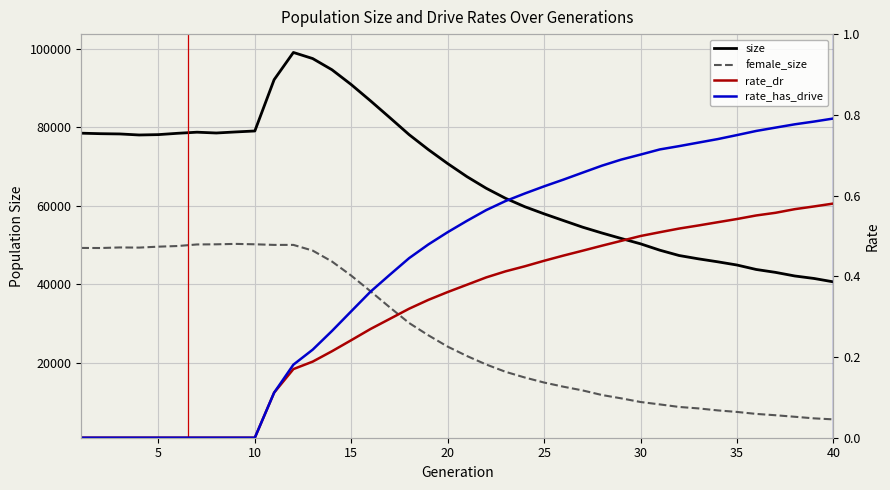

What is the difference between the maximum and minimum values in the female_size series?

44645.0